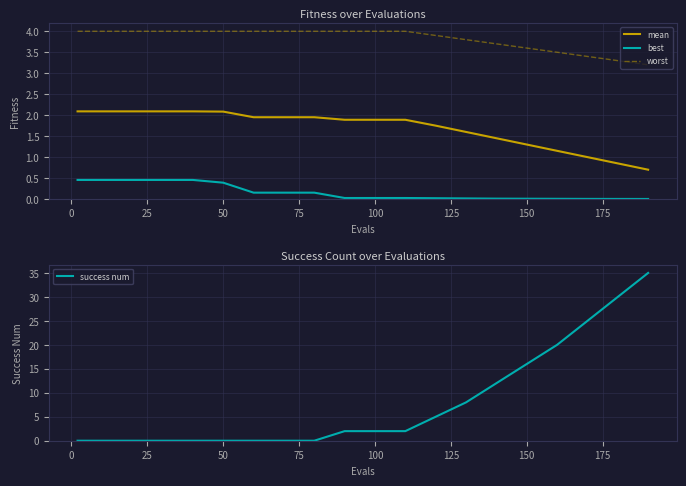

What is the maximum value shown in the chart?

35.0